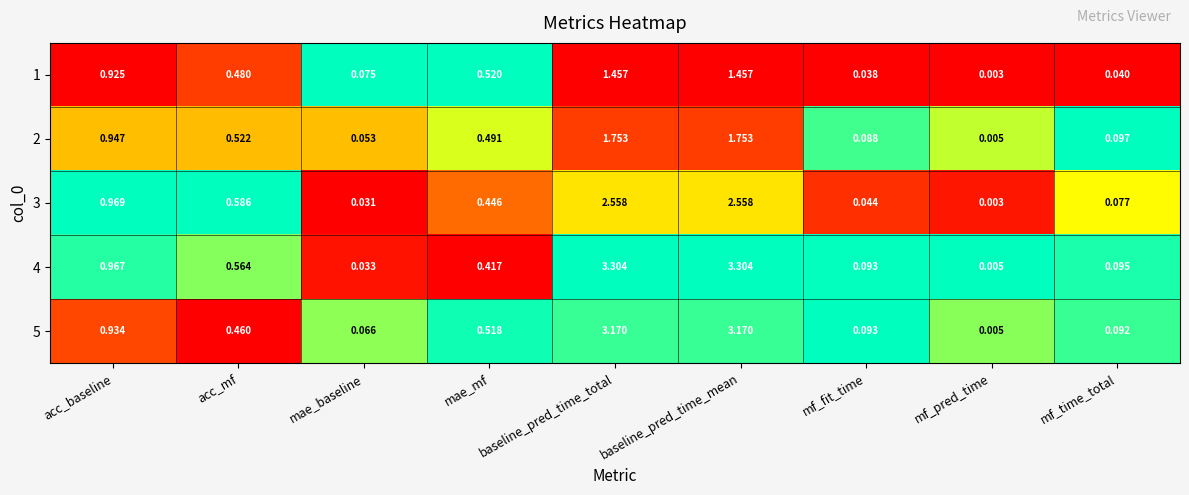

Which category has the lowest value across all series?

mf_pred_time